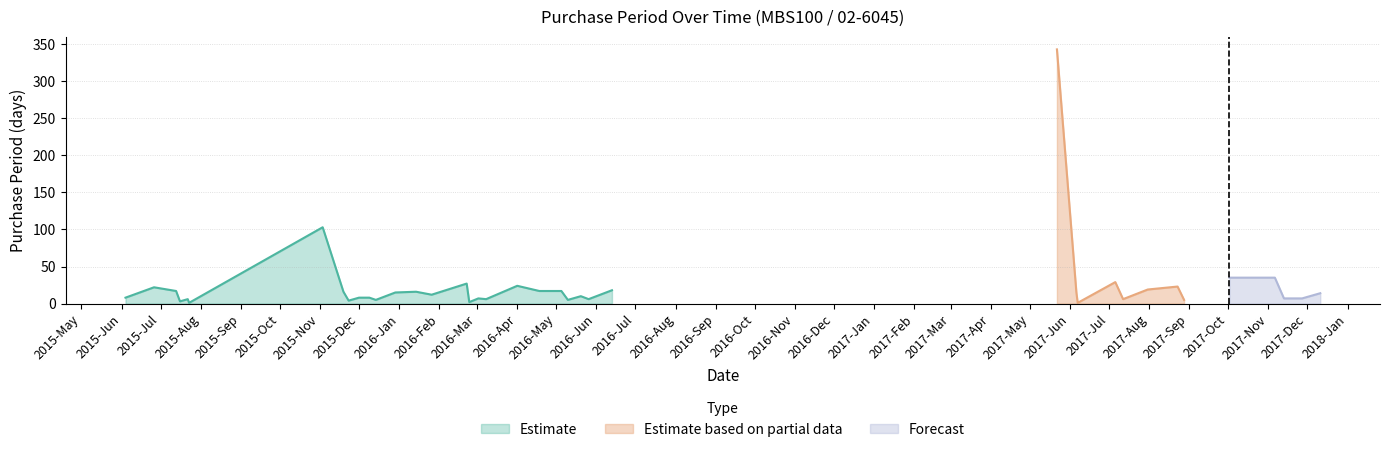

Is it true that the value at 2016-05-20 is 7?

False